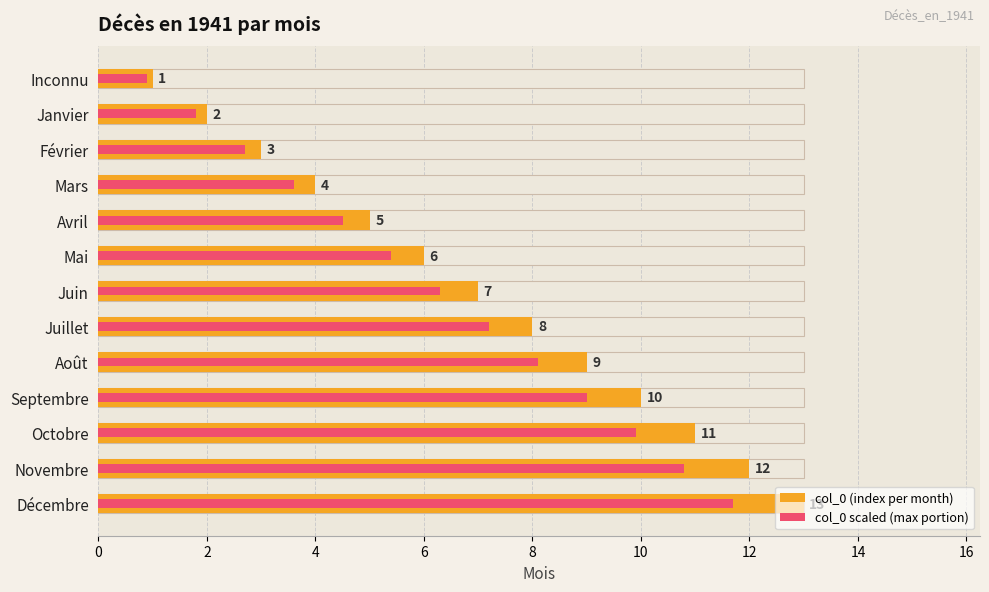

Between Août and Septembre, which is larger?

Septembre